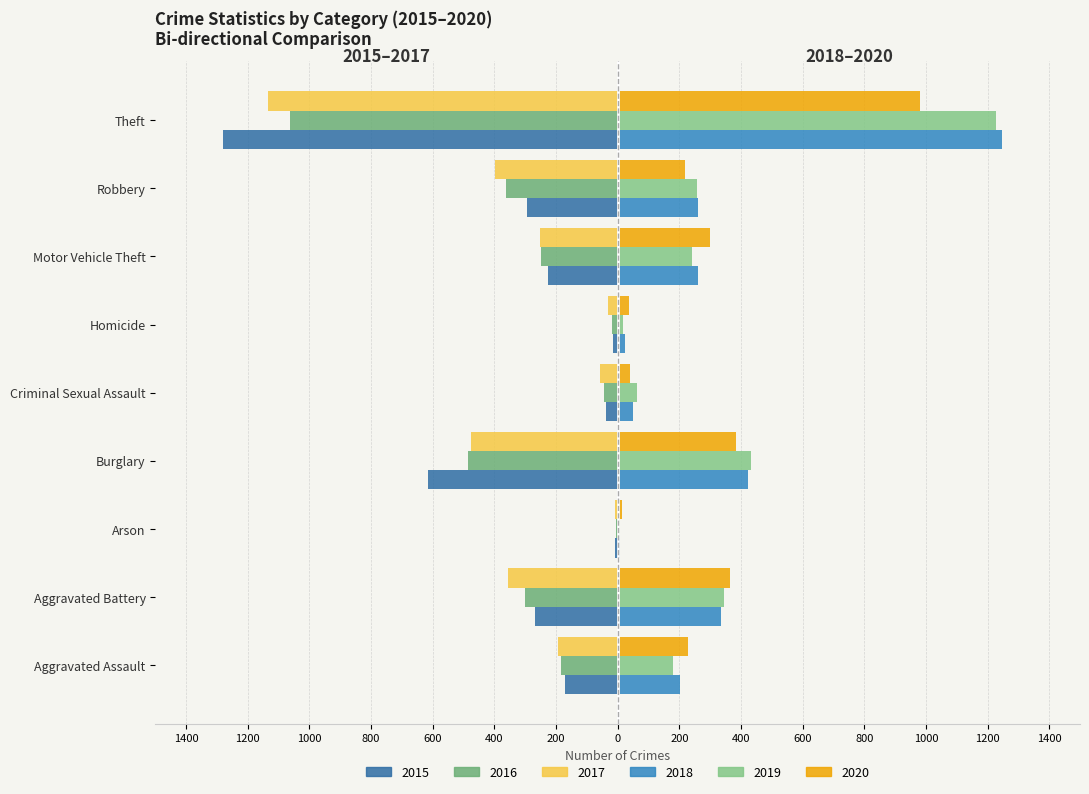

Reading left to right, transcribe all the data shown in this chart.

2015 (Left): -171	-269	-8	-617	-38	-15	-225	-293	-1279
2016 (Left): -184	-301	-6	-487	-43	-20	-249	-363	-1064
2017 (Left): -195	-356	-8	-476	-57	-32	-253	-398	-1133
2018 (Right): 202	335	7	422	49	23	260	259	1247
2019 (Right): 181	346	8	431	64	18	240	256	1229
2020 (Right): 228	366	14	385	41	37	299	217	981